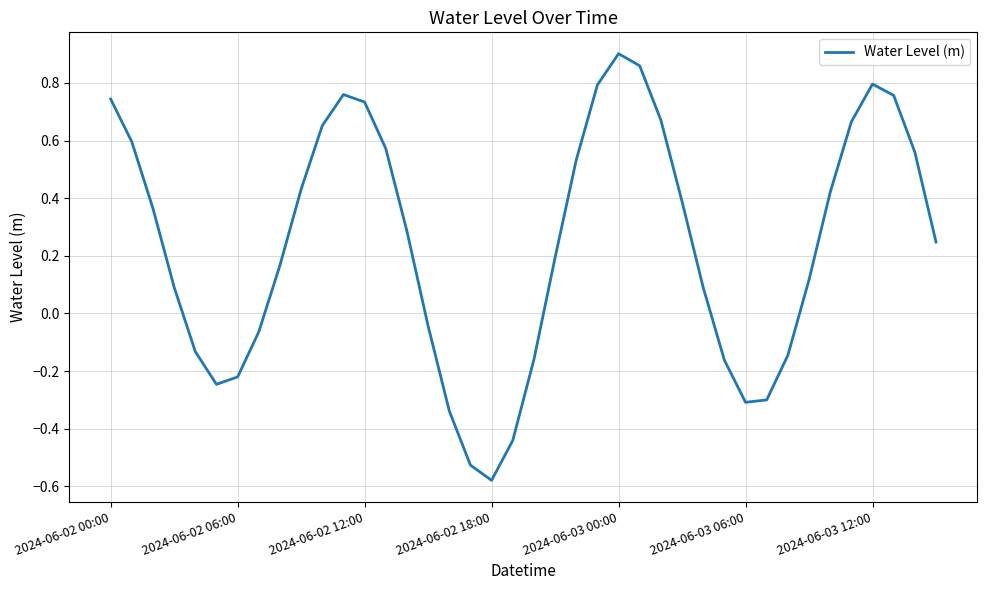

What is the difference between the maximum and minimum values?

1.5